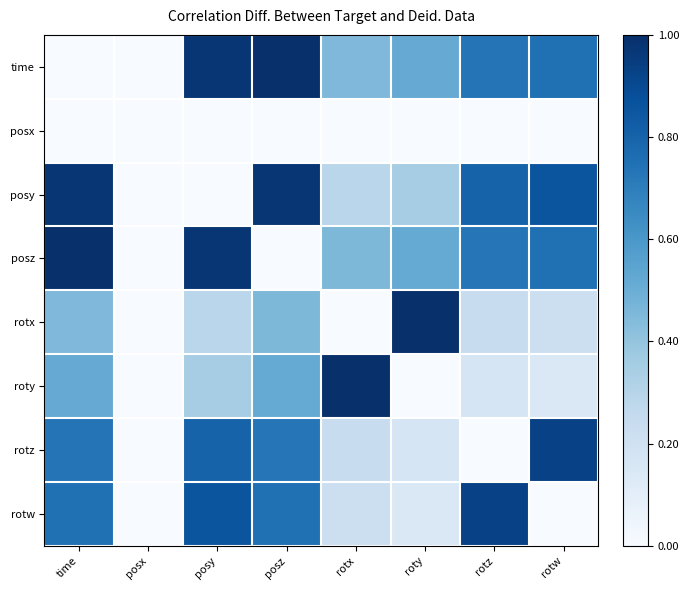

Count the number of data series in this chart.

8